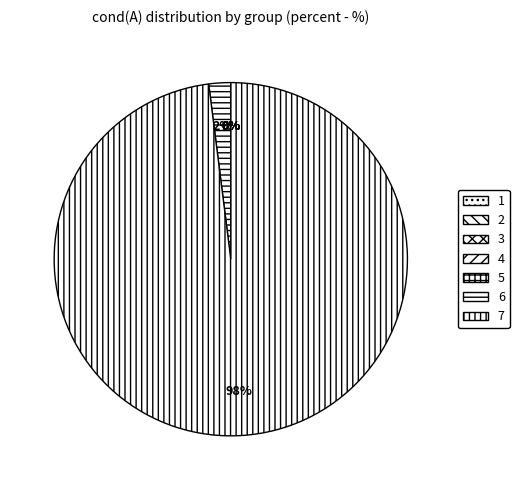

How many segments does this pie chart have?

7